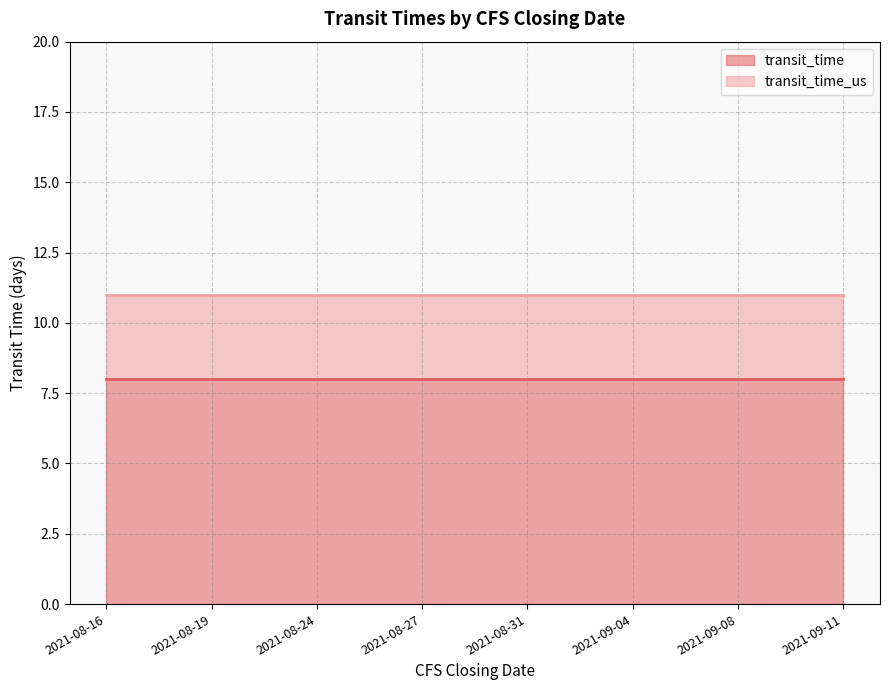

At which category does the chart reach its peak across all series?

2021-08-16